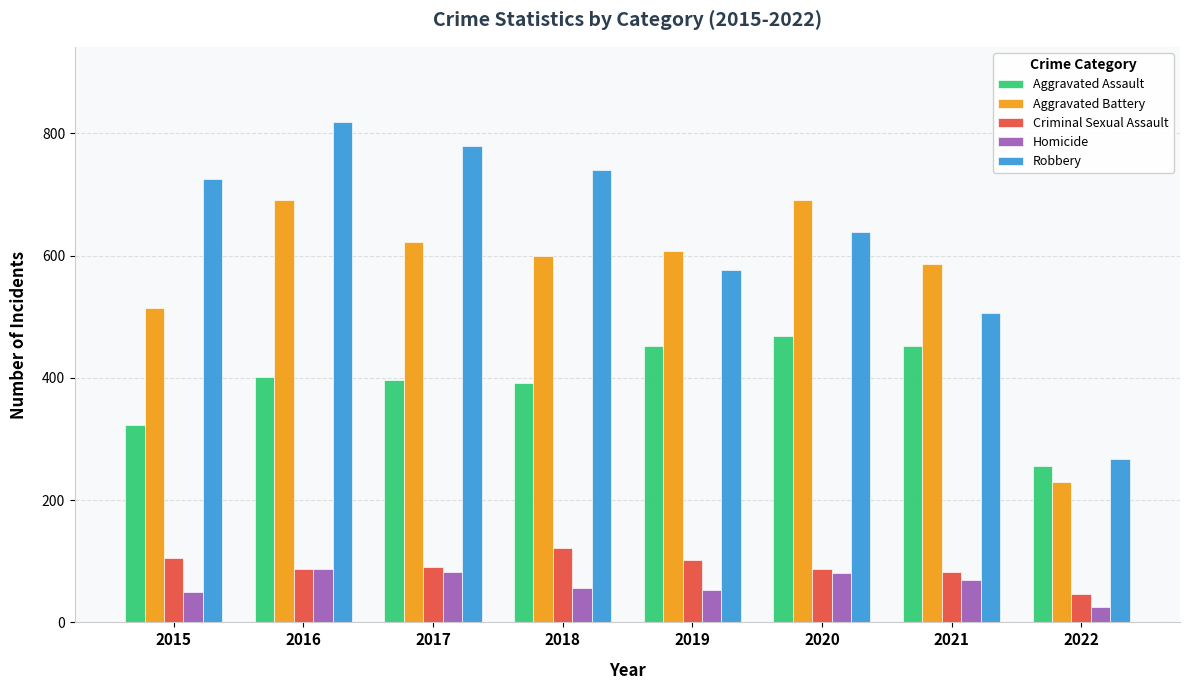

What is the difference between the maximum and second lowest values in the Aggravated Assault series?

145